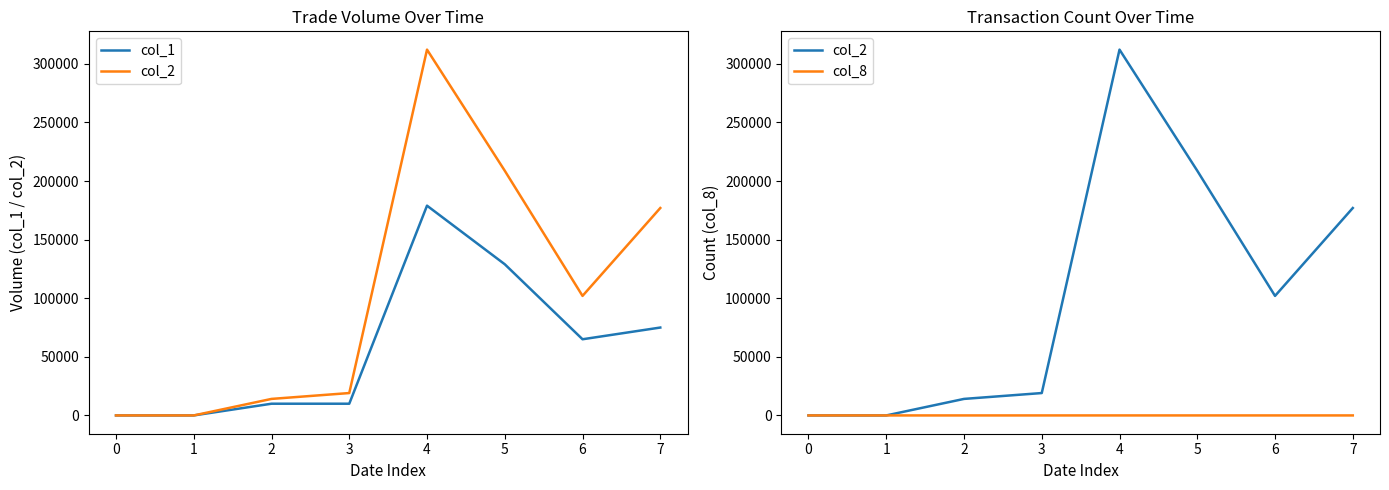

Is the value of col_2 at 1 greater than the value of col_1 at 2?

No